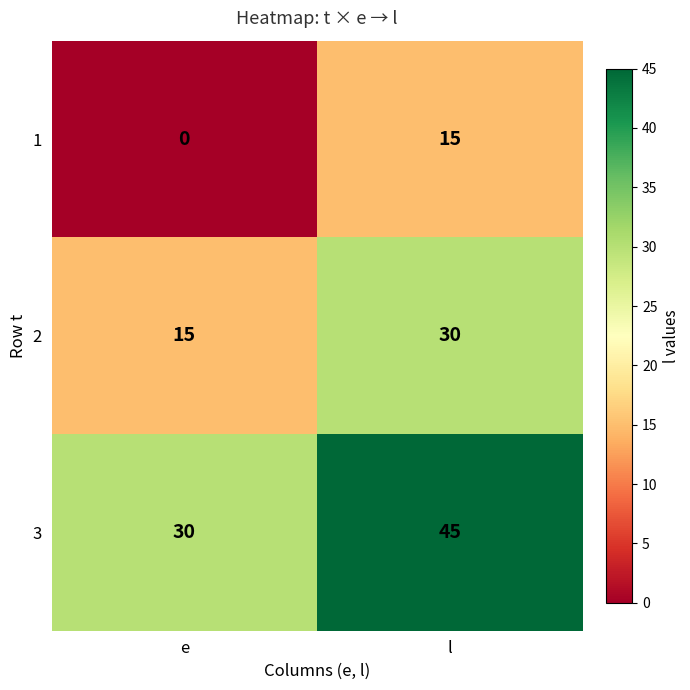

The 3 series shows 30 at e. True or false?

True